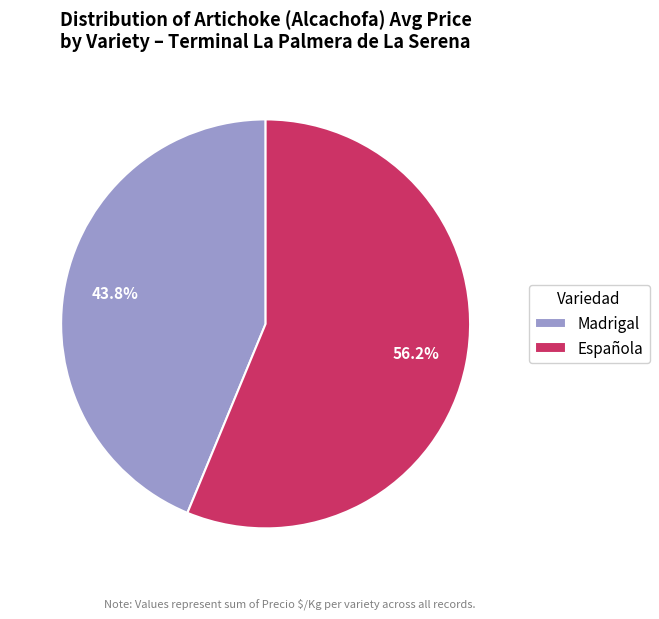

Is there a majority slice in this chart?

Yes